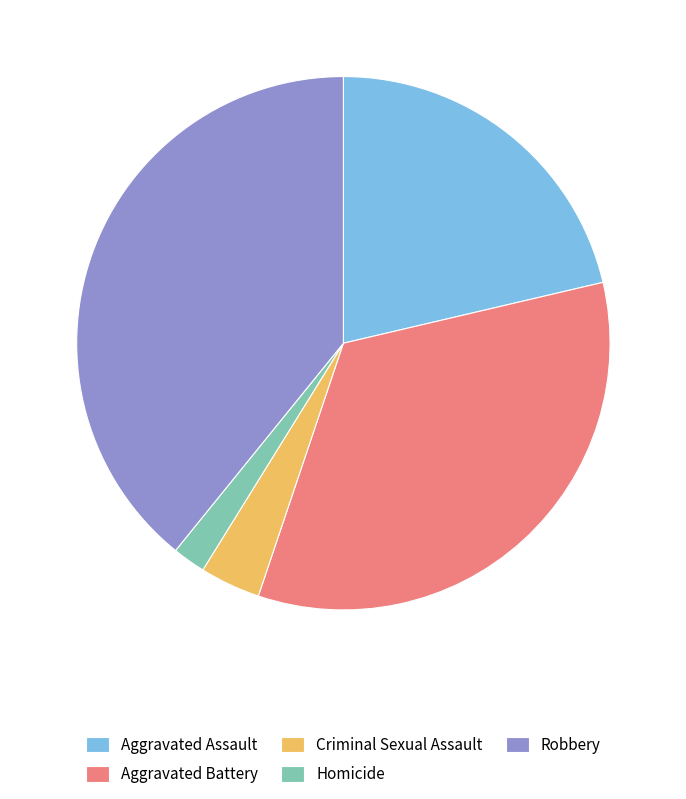

Is the sum of Homicide and Aggravated Assault greater than half?

No